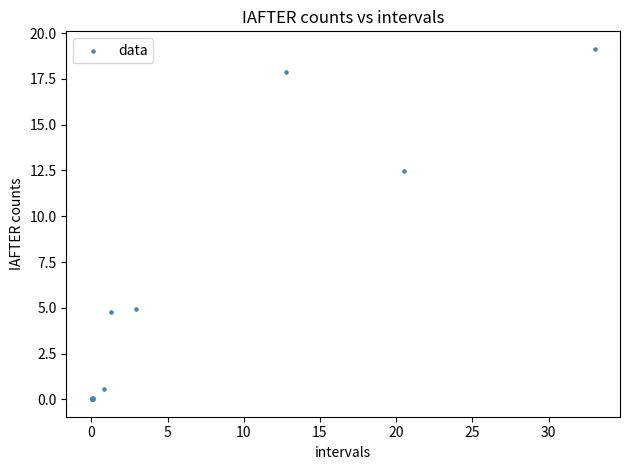

What Y value in the scatter plot is closest to 9?

12.5